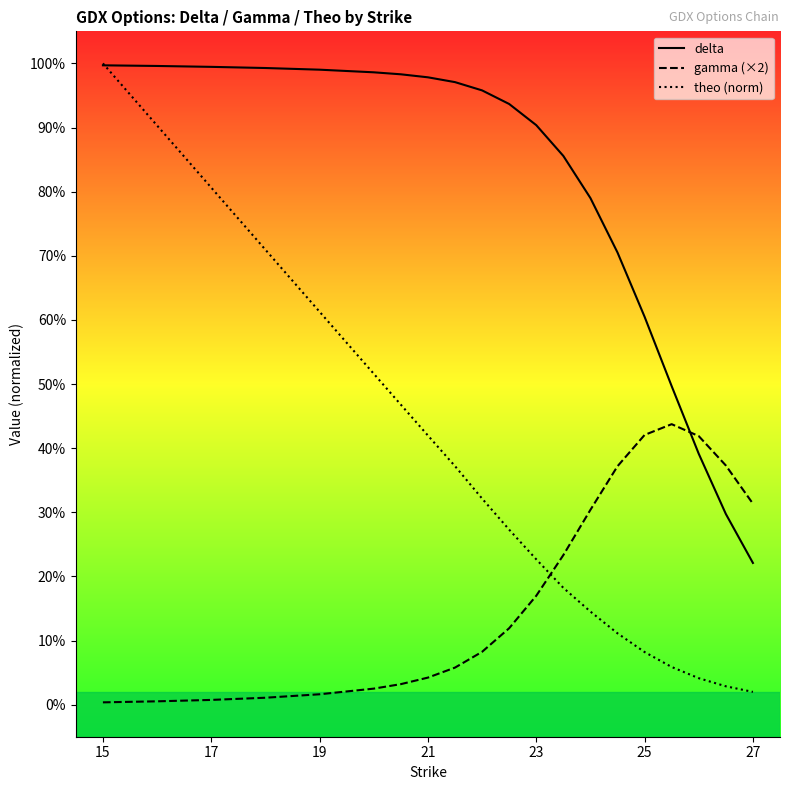

Is the value of theo (norm) at 14 greater than the value of gamma (×2) at 17?

Yes